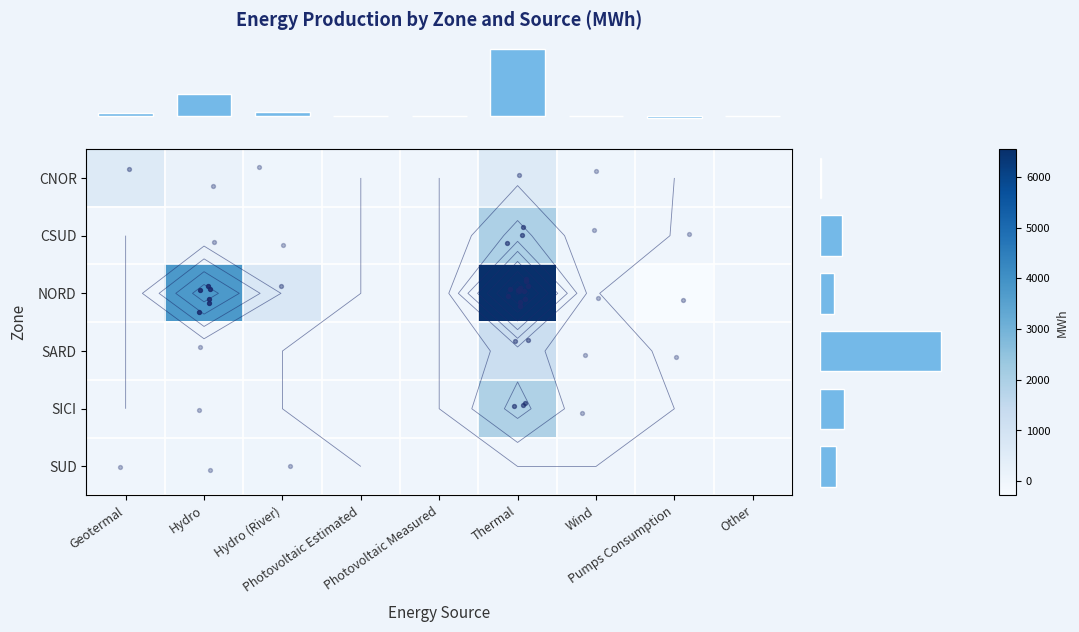

Reading left to right, extract all data points from this chart.

row_0: 601	152	29	0	0	625	14	0	0
row_1: 0	150	8	0	0	1946	34	-2	0
row_2: 0	3753	744	0	0	6547	14	-281	0
row_3: 0	1	0	0	0	1225	10	-4	0
row_4: 0	11	0	0	0	1924	47	0	0
row_5: 2	14	38	0	0	0	0	0	0